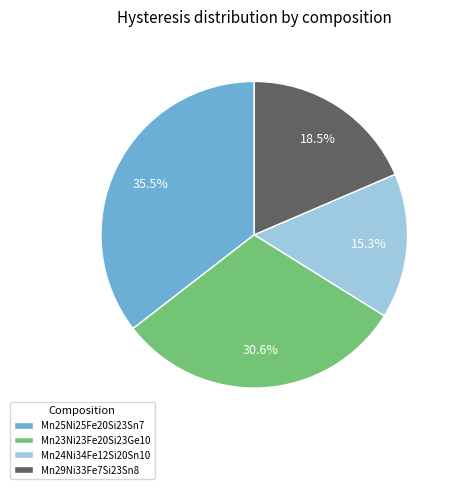

What portion of the pie excludes Mn25Ni25Fe20Si23Sn7?

64.5%